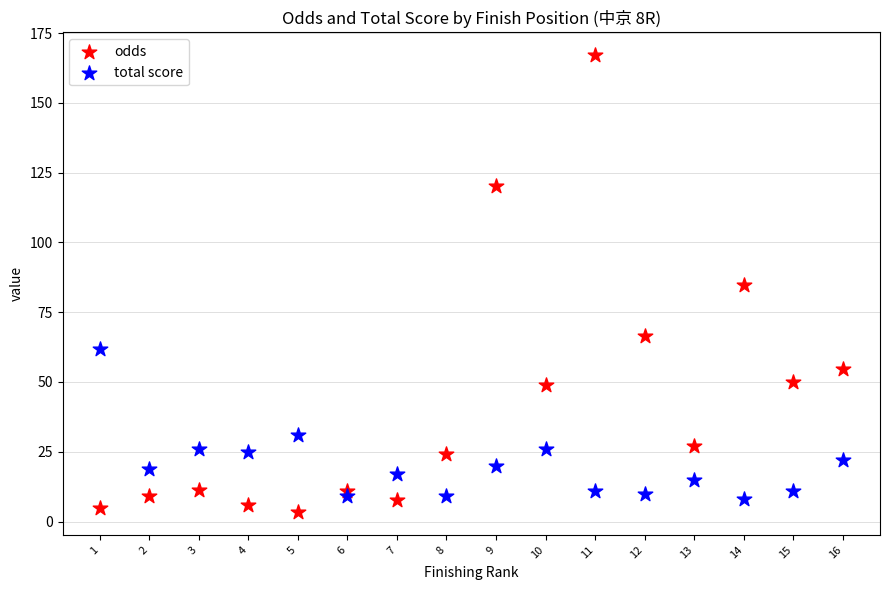

In the total score series, what Y value is closest to 35?

31.0